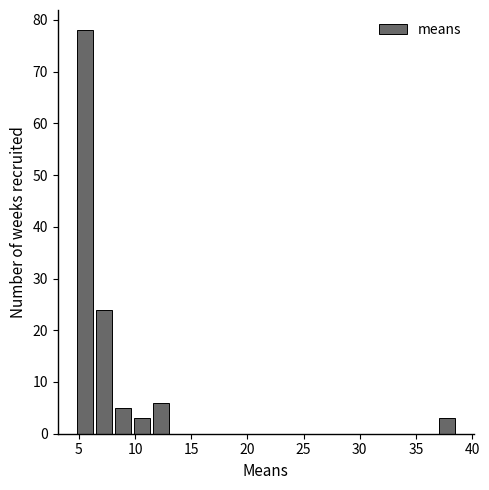

Around what value on the x-axis is the tallest bar? Give the approximate position of its centre, as read against the axis.

5.5